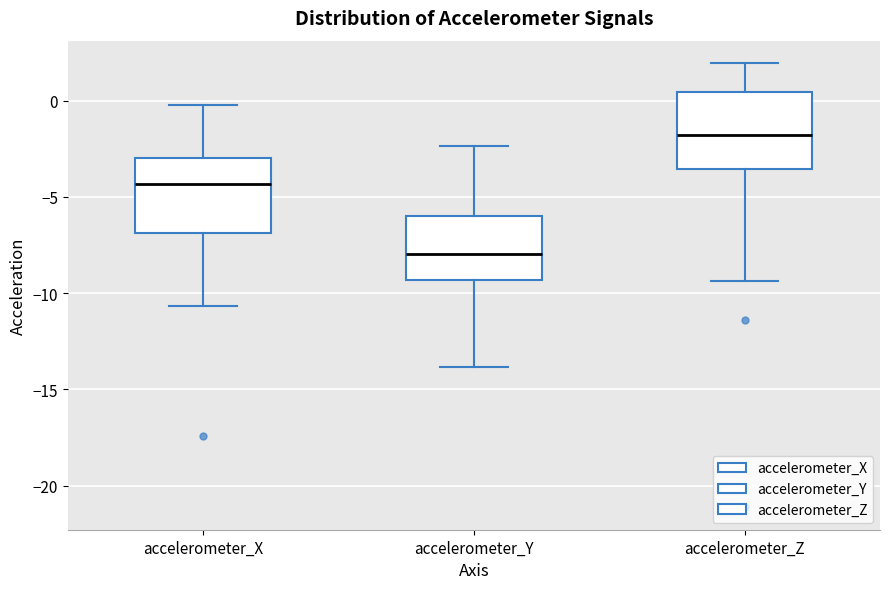

Which box has the highest median line?

accelerometer_Z